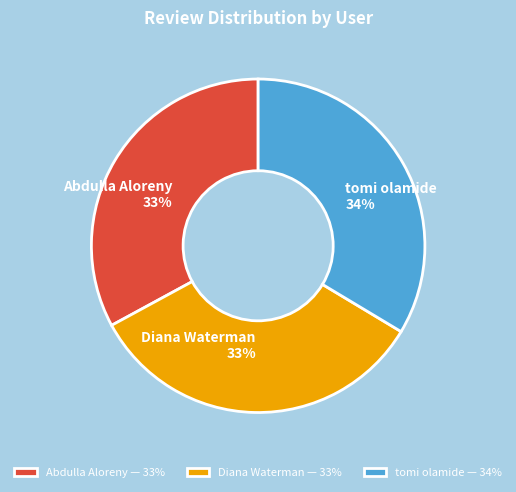

Does any single category account for the majority?

No